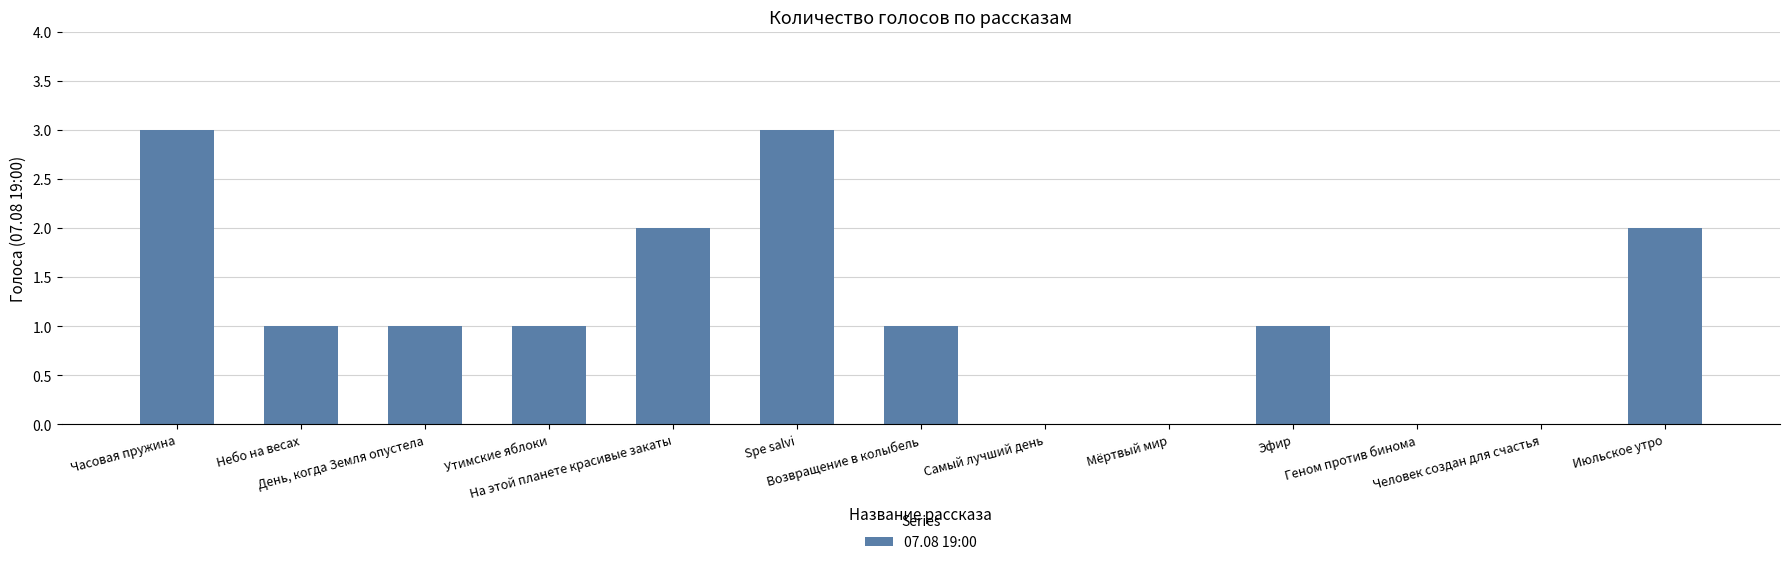

Is it true that the value at Часовая пружина is 1?

False